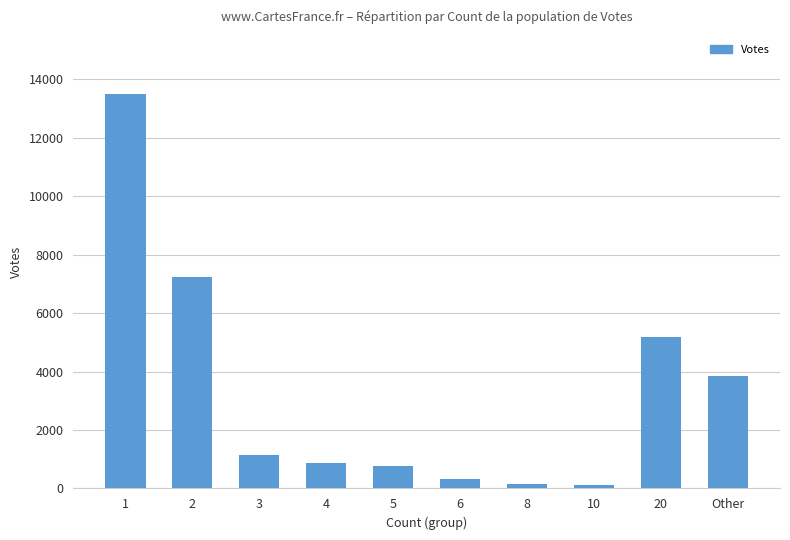

Which label corresponds to the largest value in the chart?

1